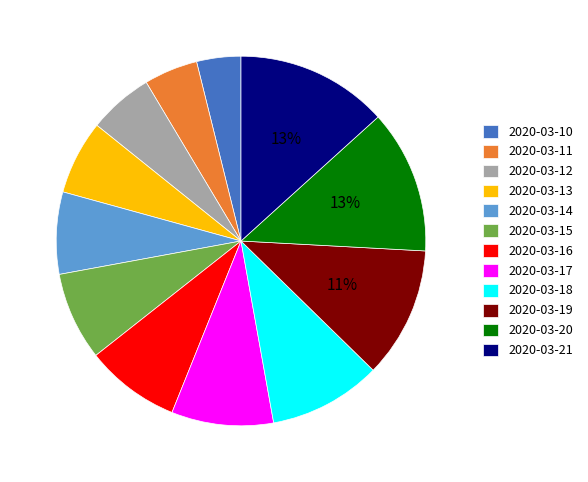

Do 2020-03-20 and 2020-03-10 together represent more than half of the pie?

No